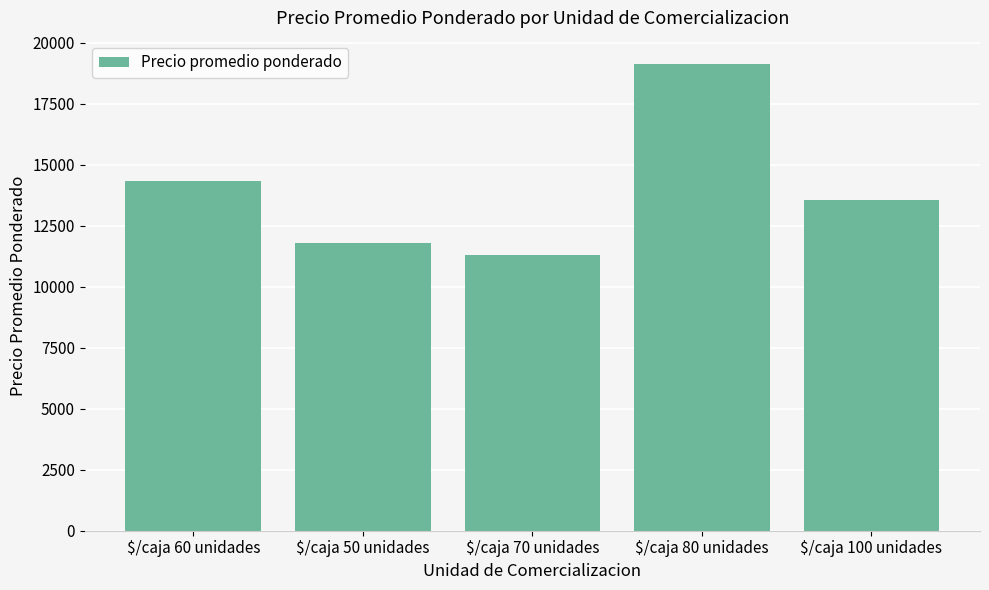

What is the greatest value displayed?

19125.0